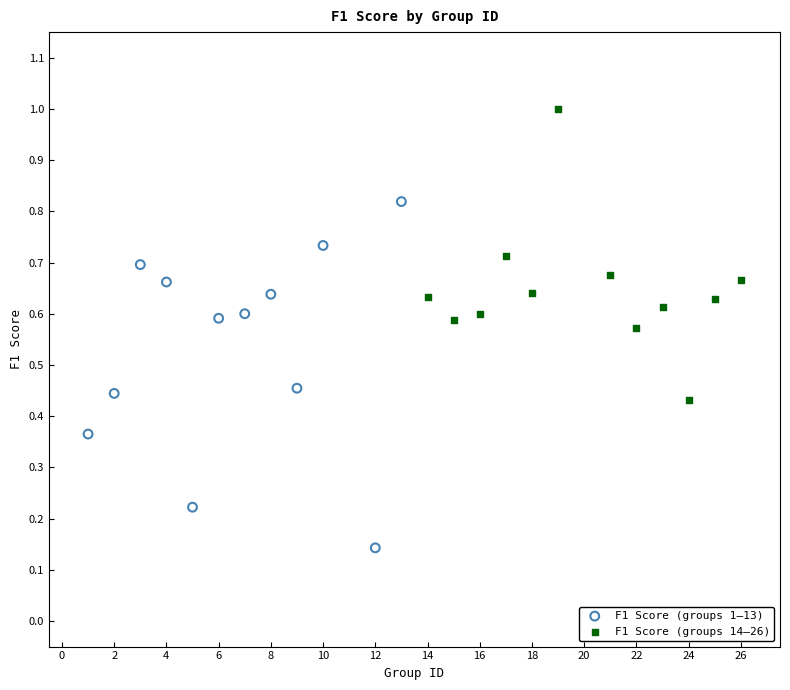

Which series contains the highest Y value?

F1 Score (groups 14–26)